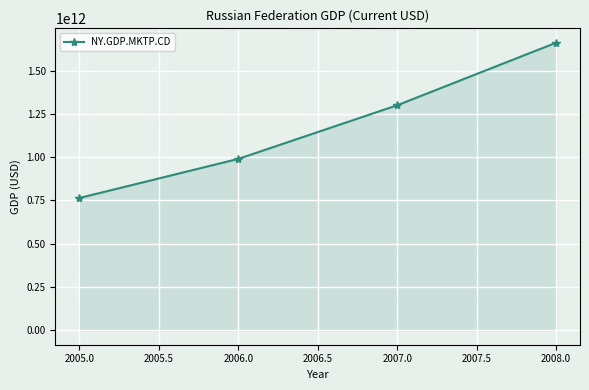

Count the number of values greater than 1299705764823.

2